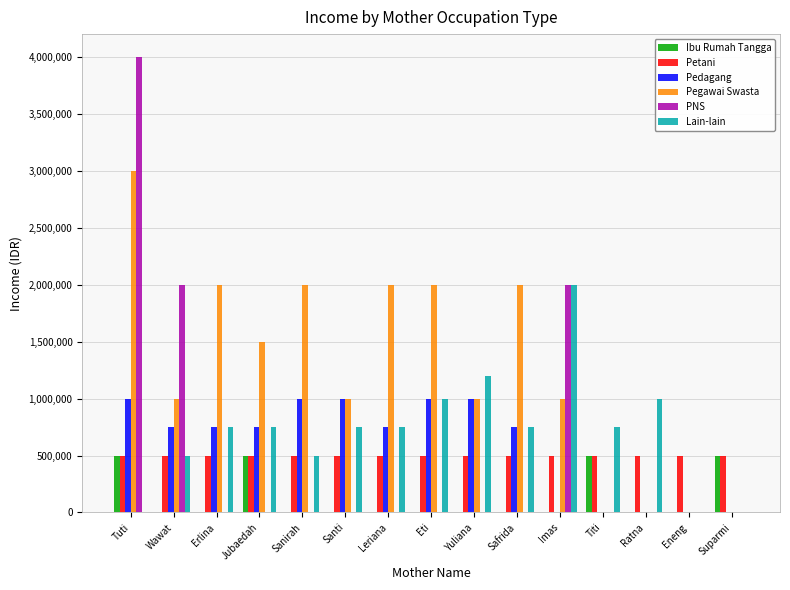

What are all the series names shown in the legend?

Ibu Rumah Tangga, Petani, Pedagang, Pegawai Swasta, PNS, Lain-lain